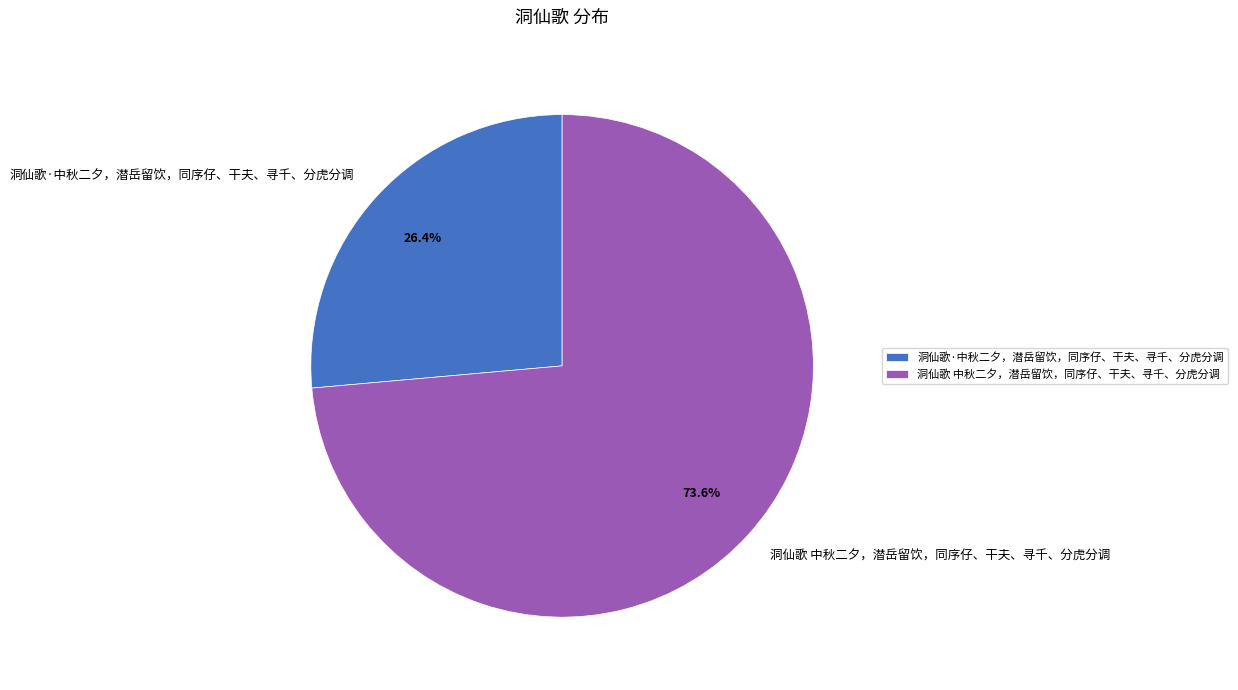

Combined, what portion of the pie is 洞仙歌·中秋二夕，潜岳留饮，同序仔、干夫、寻千、分虎分调 and 洞仙歌 中秋二夕，潜岳留饮，同序仔、干夫、寻千、分虎分调?

100.0%